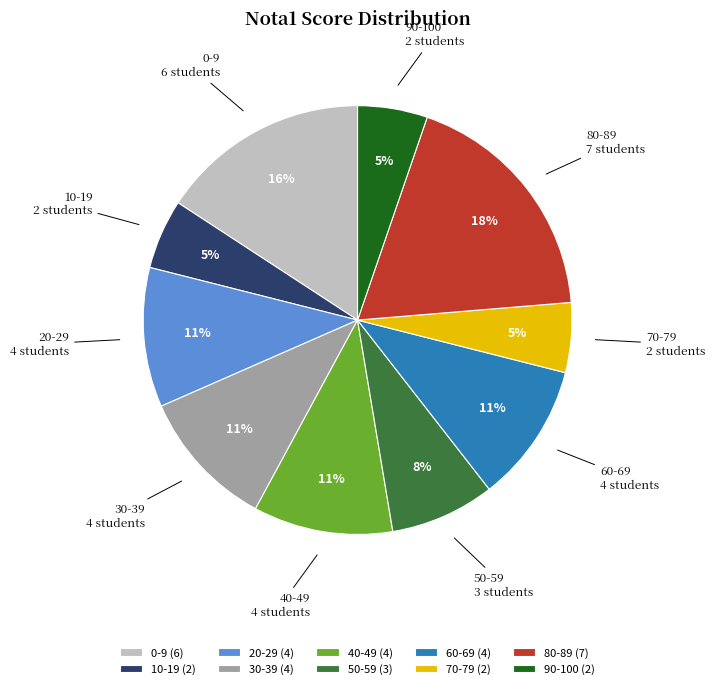

Between 30-39 (4) and 50-59 (3), which is larger?

30-39 (4)